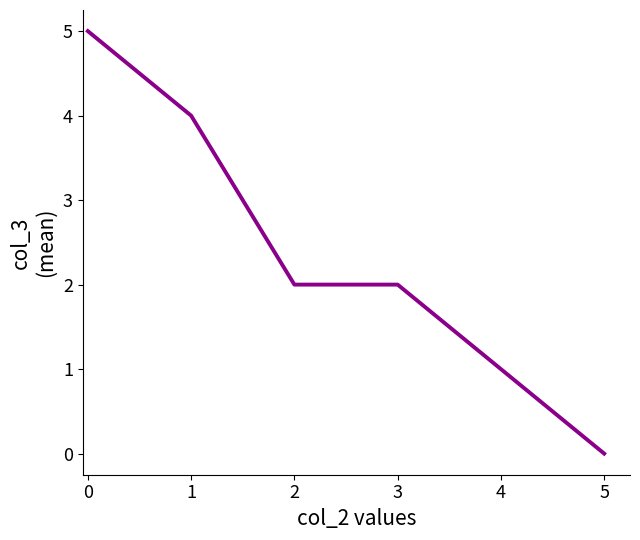

At which category does the chart reach its minimum across all series?

5